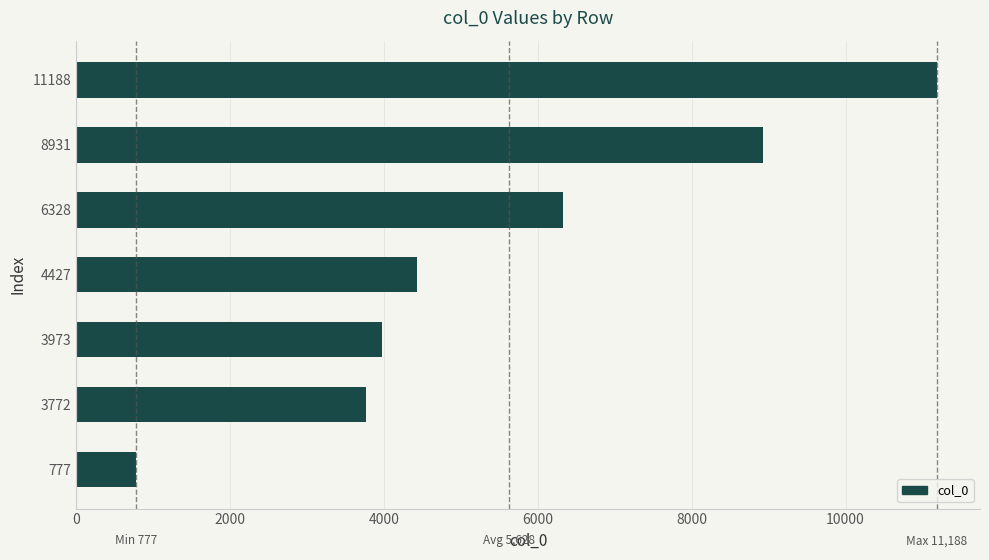

Count the number of data series in this chart.

1